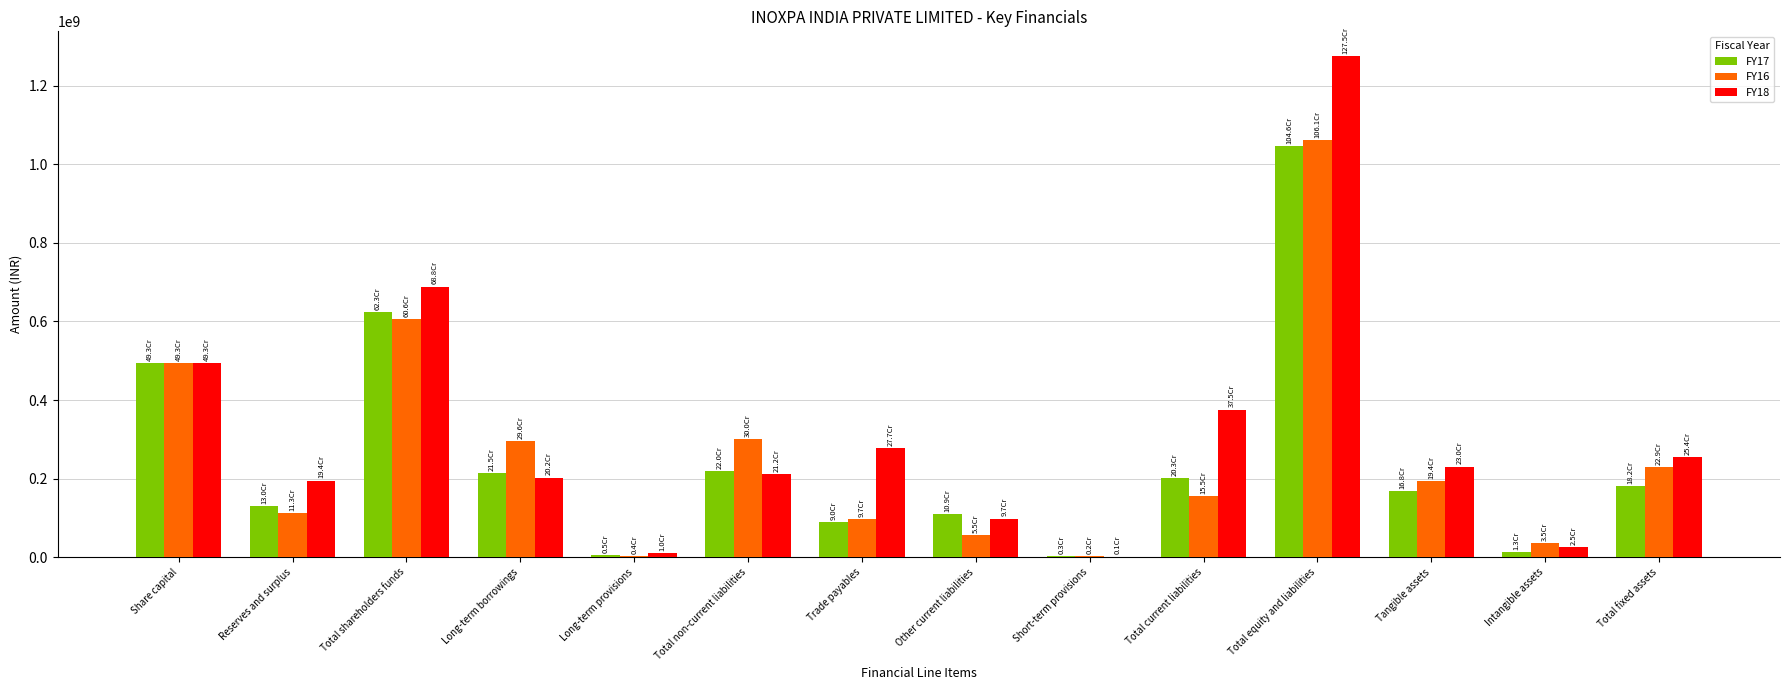

How many groups of bars are there?

14